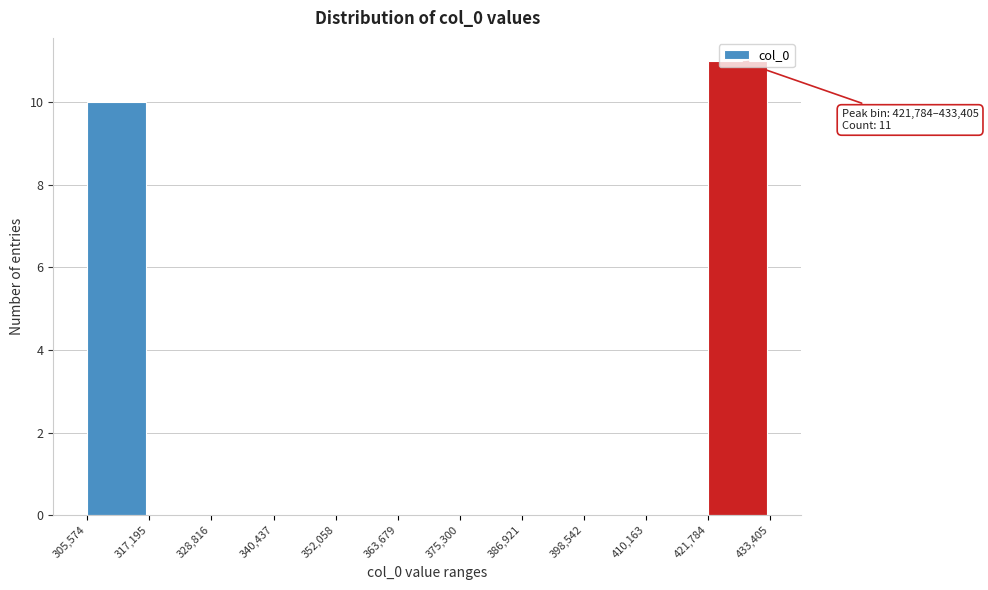

Which range on the x-axis has the tallest bar?

421,784 to 433,405